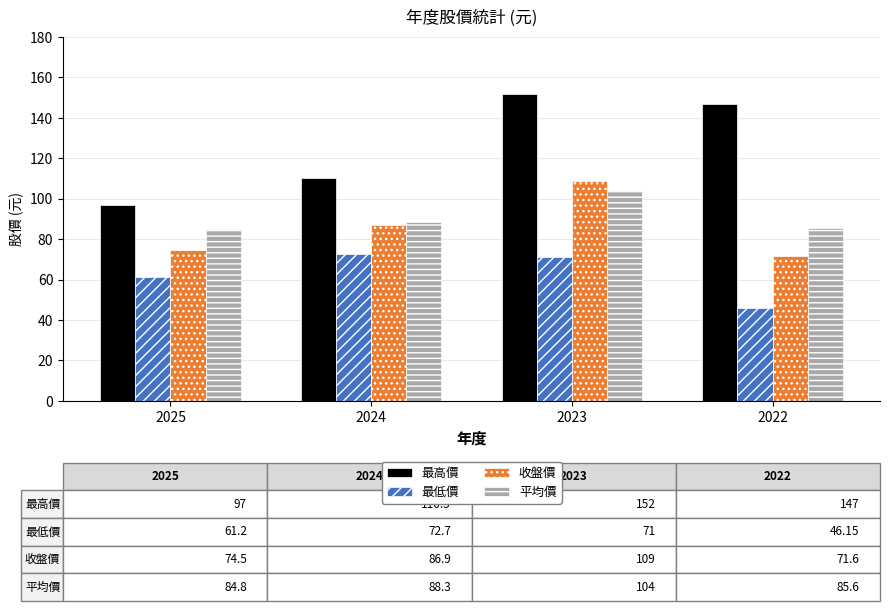

How many values in the 最高價 series are below 147?

2